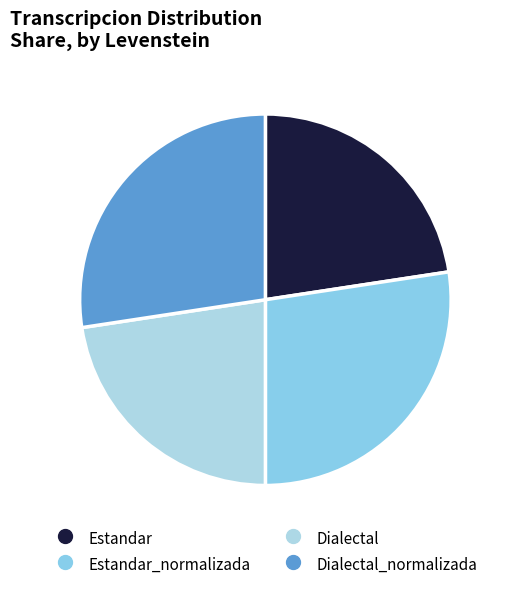

How many segments does this pie chart have?

4